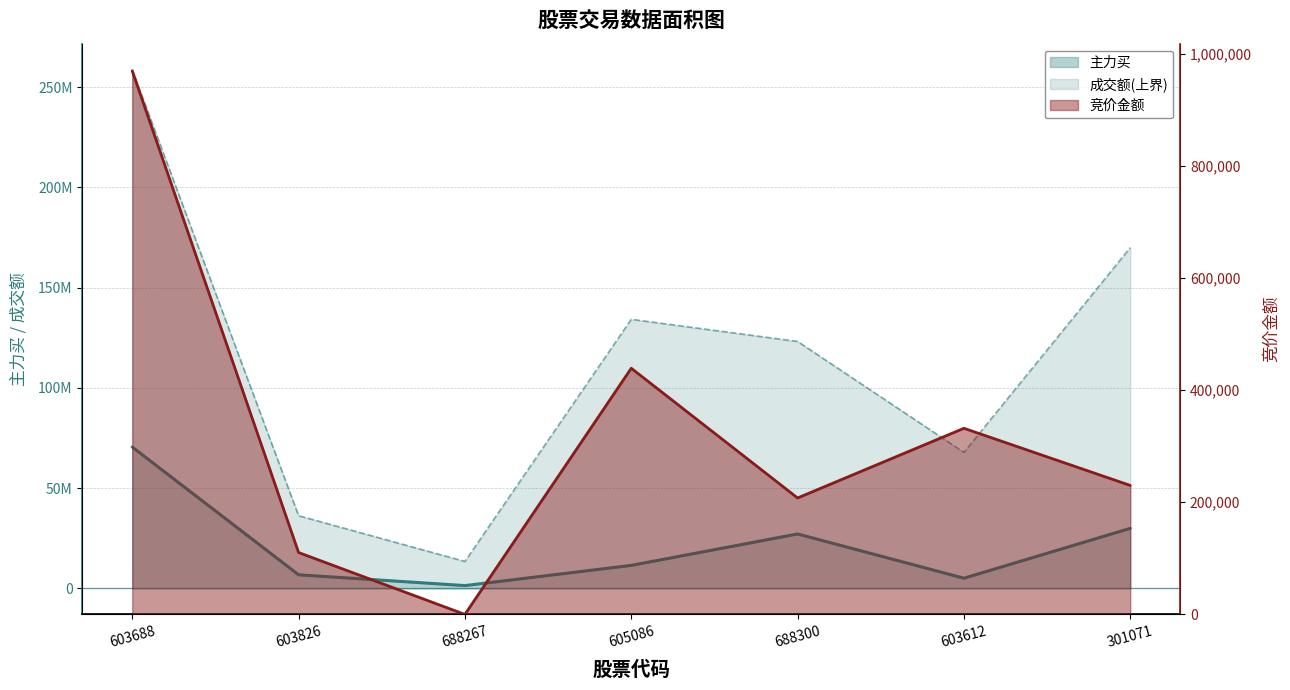

True or false: 竞价金额 and 主力买 intersect in this chart.

False